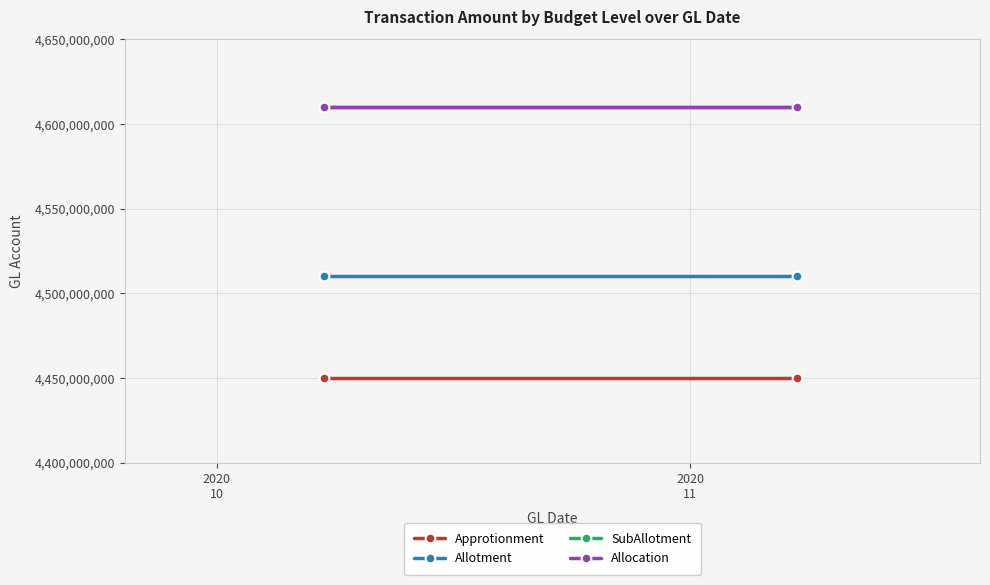

Read the Approtionment value at 2020
10.

4450000000